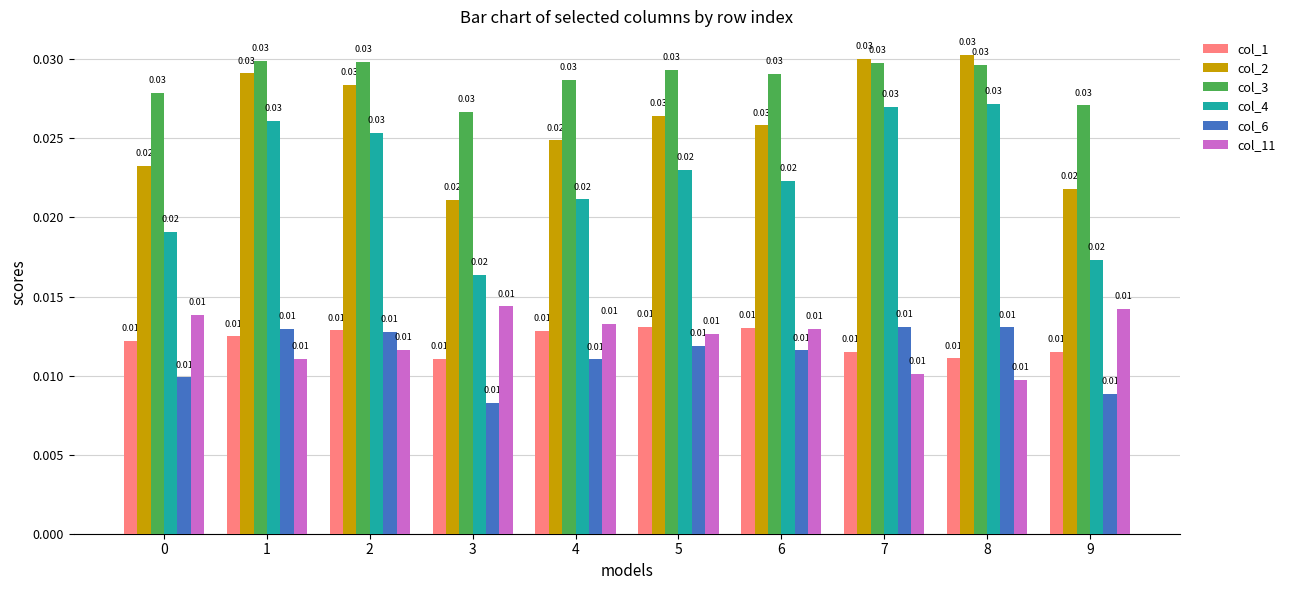

At which label does col_3 reach its minimum?

3